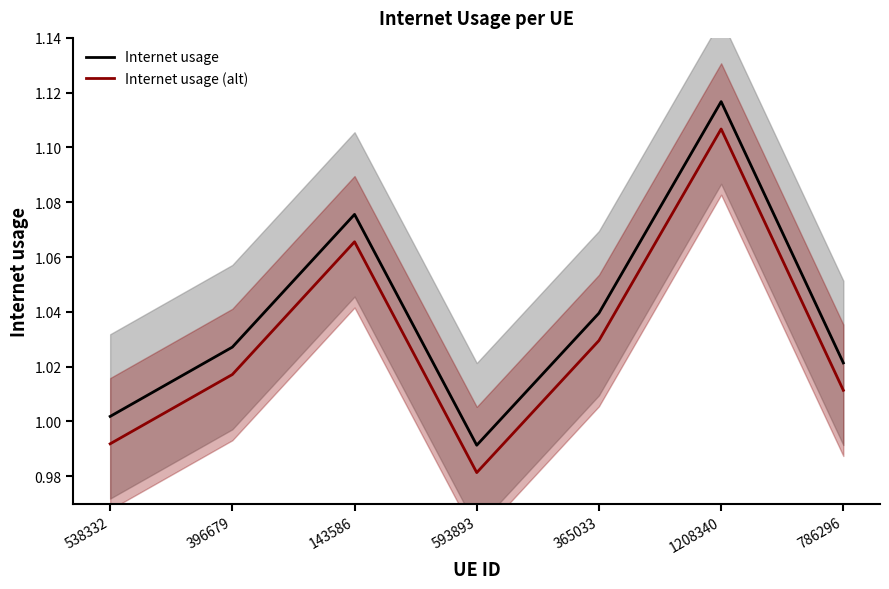

Reading left to right, list all the values displayed in this chart.

Internet usage: 1.0	1.0	1.1	1.0	1.0	1.1	1.0
Internet usage (alt): 1.0	1.0	1.1	1.0	1.0	1.1	1.0